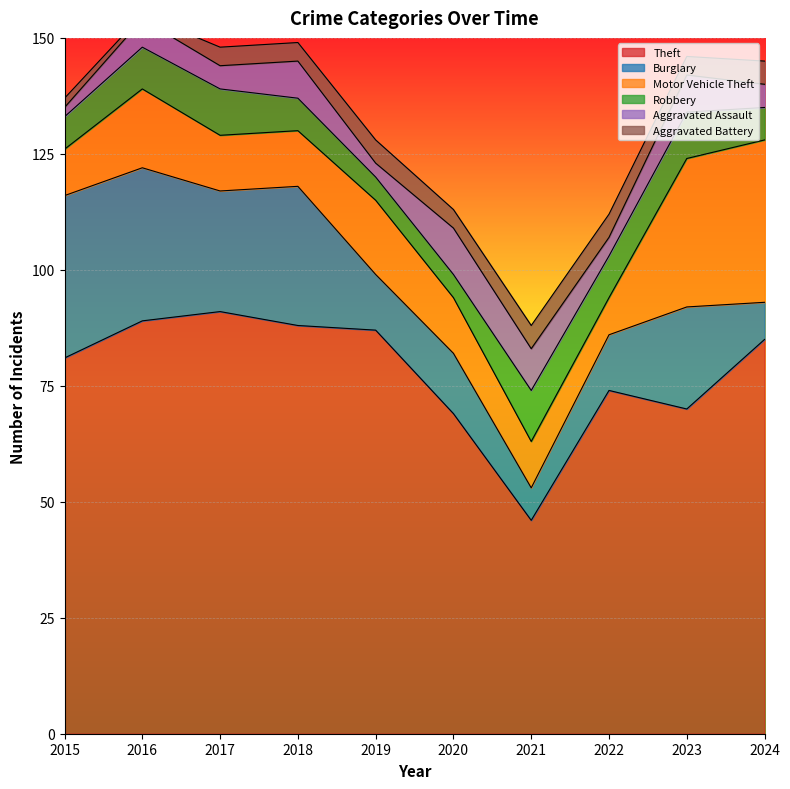

True or false: Burglary and Aggravated Battery cross at least once.

False